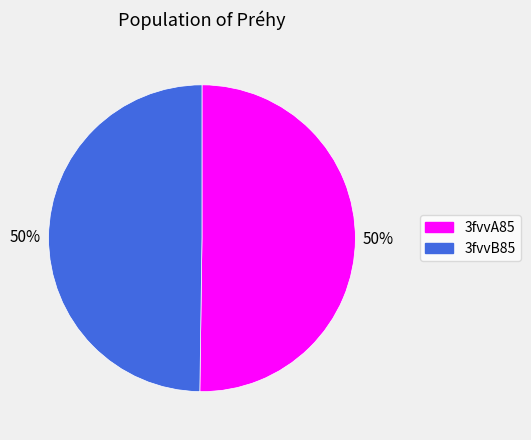

Combined, do 3fvvA85 and 3fvvB85 account for over 50%?

Yes